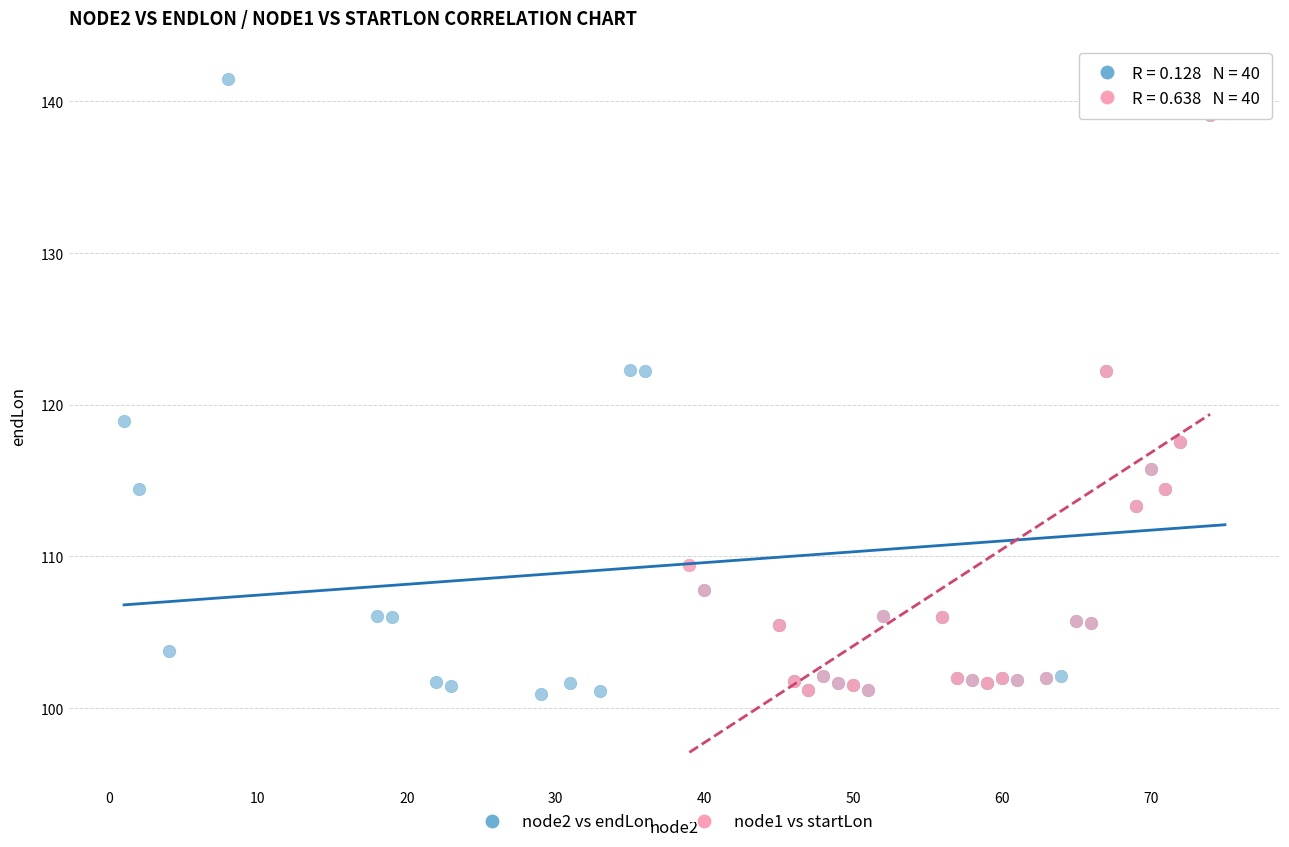

Which series has the largest Y range (max minus min)?

node2 vs endLon